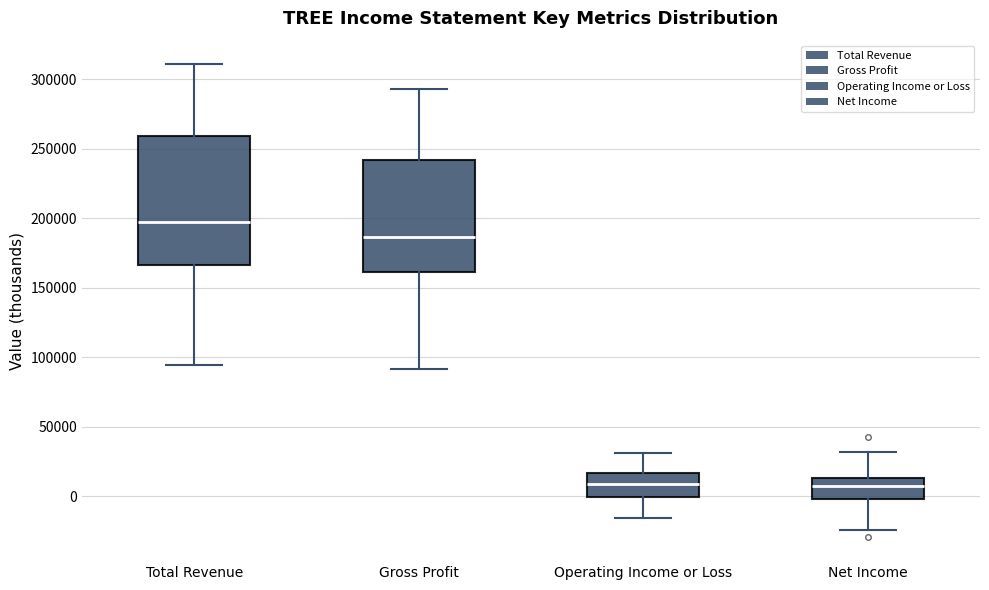

Which box is the tallest, from its lower edge to its upper edge?

Total Revenue